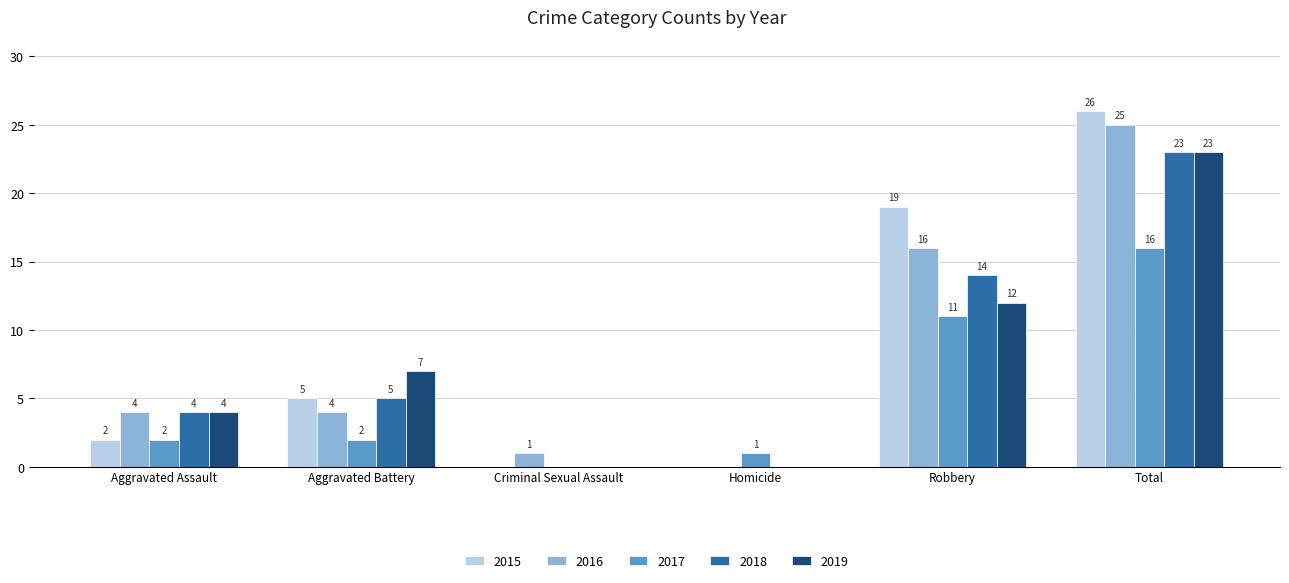

True or false: 2017 has a value of 5 at Robbery.

False